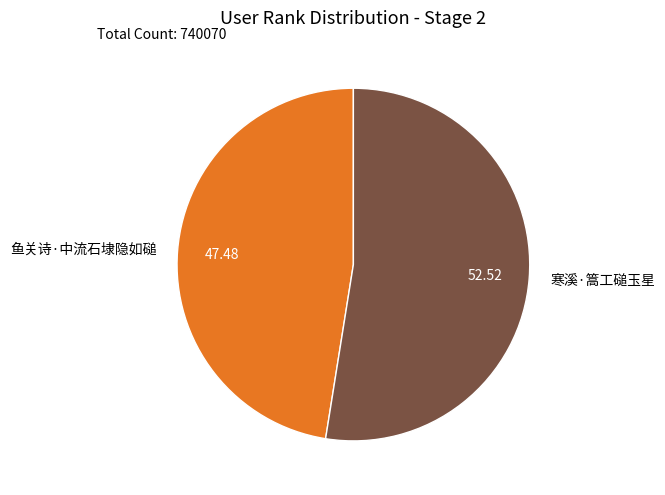

Does 鱼关诗·中流石埭隐如磓 represent more than half of the total?

No